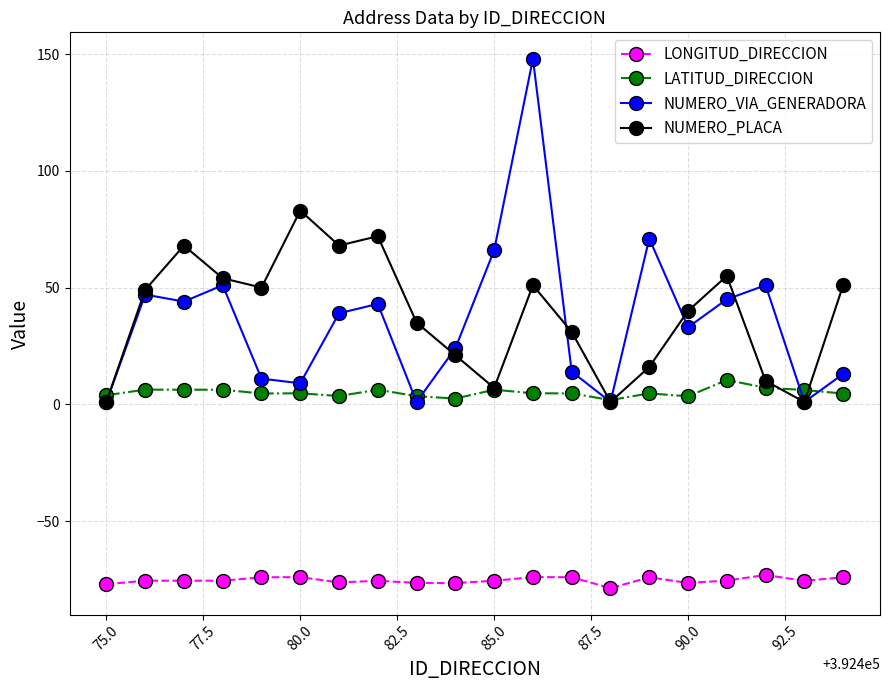

True or false: NUMERO_PLACA and LONGITUD_DIRECCION cross at least once.

False